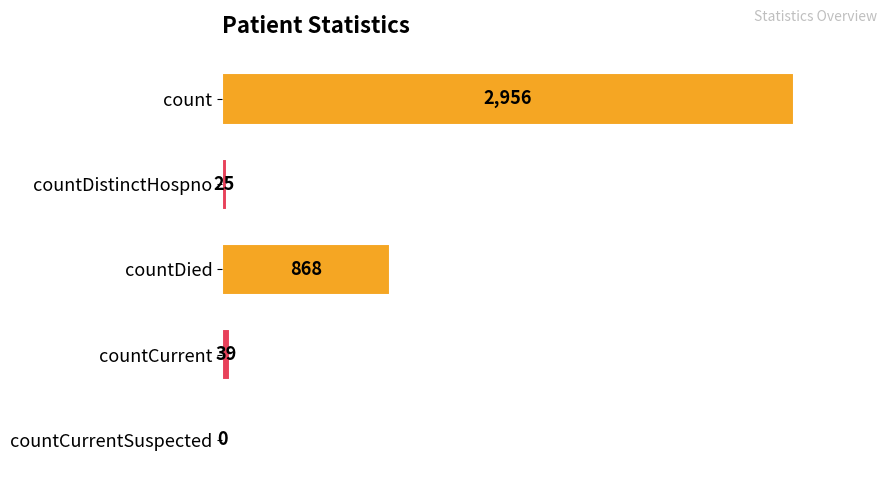

What is the change in value from count to countDistinctHospno?

-2931